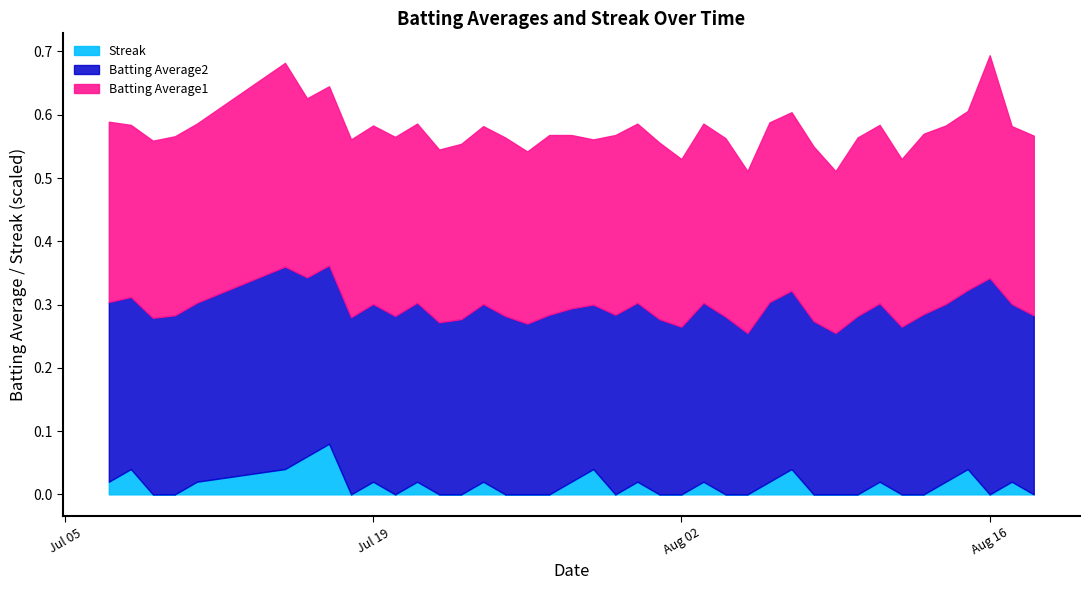

Which has a higher value, 2010-08-05 or 2010-08-18?

2010-08-18